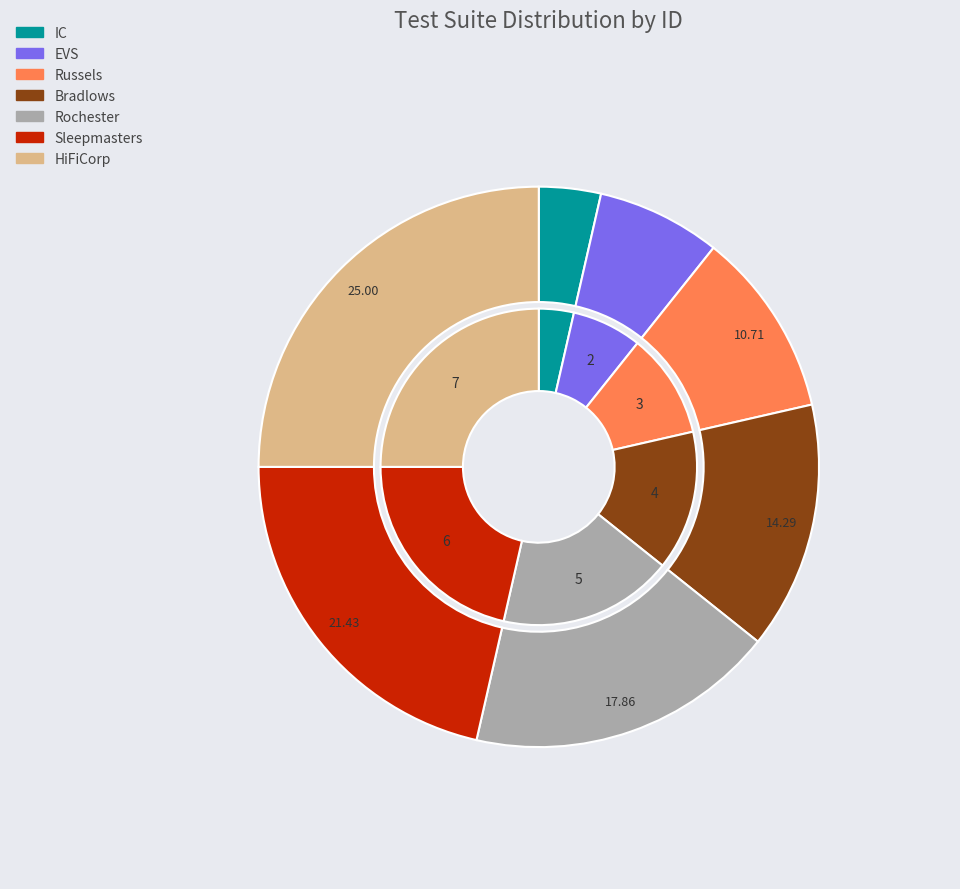

What percentage is the Sleepmasters slice, to the nearest percent?

21%